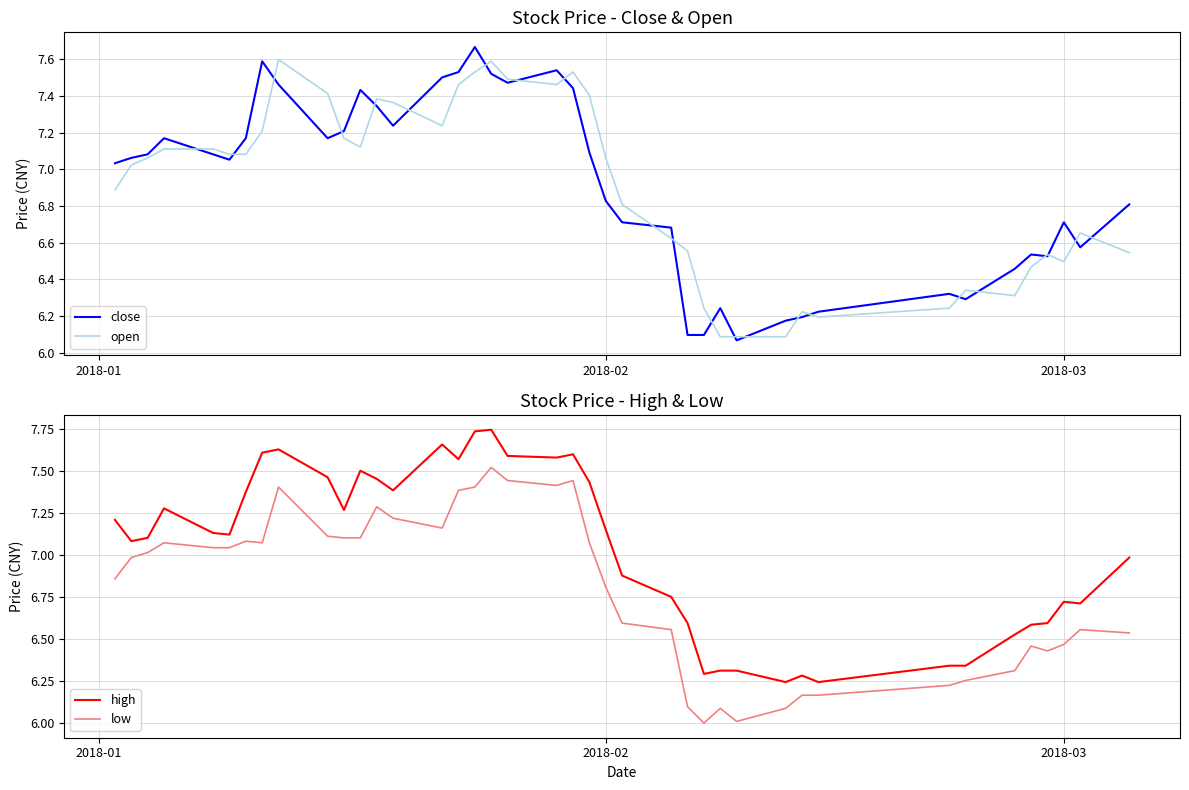

Which series has the widest spread of values?

close